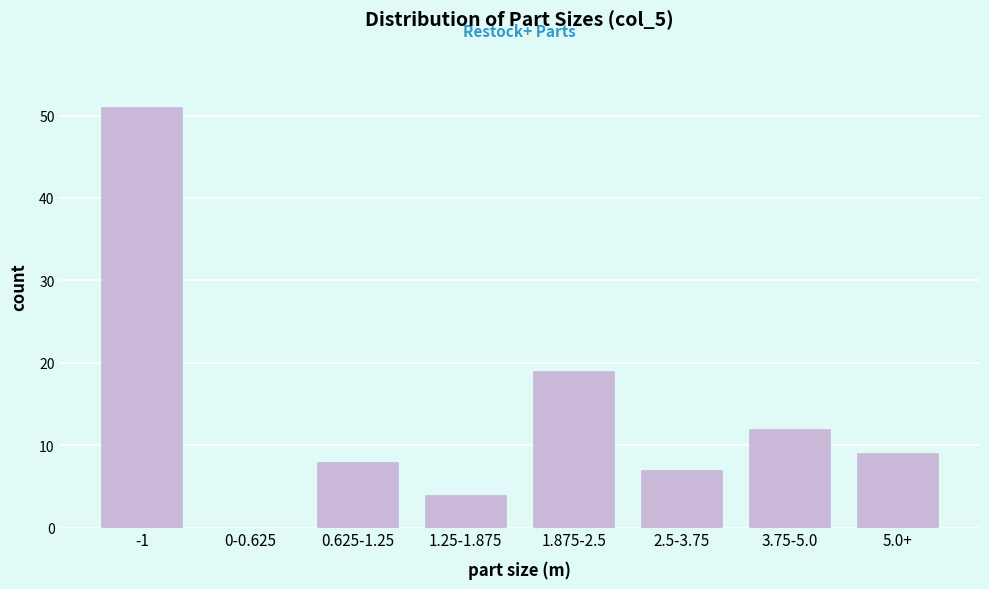

Reading right to left, extract all data points from this chart.

5.0+=9	3.75-5.0=12	2.5-3.75=7	1.875-2.5=19	1.25-1.875=4	0.625-1.25=8	0-0.625=0	-1=51